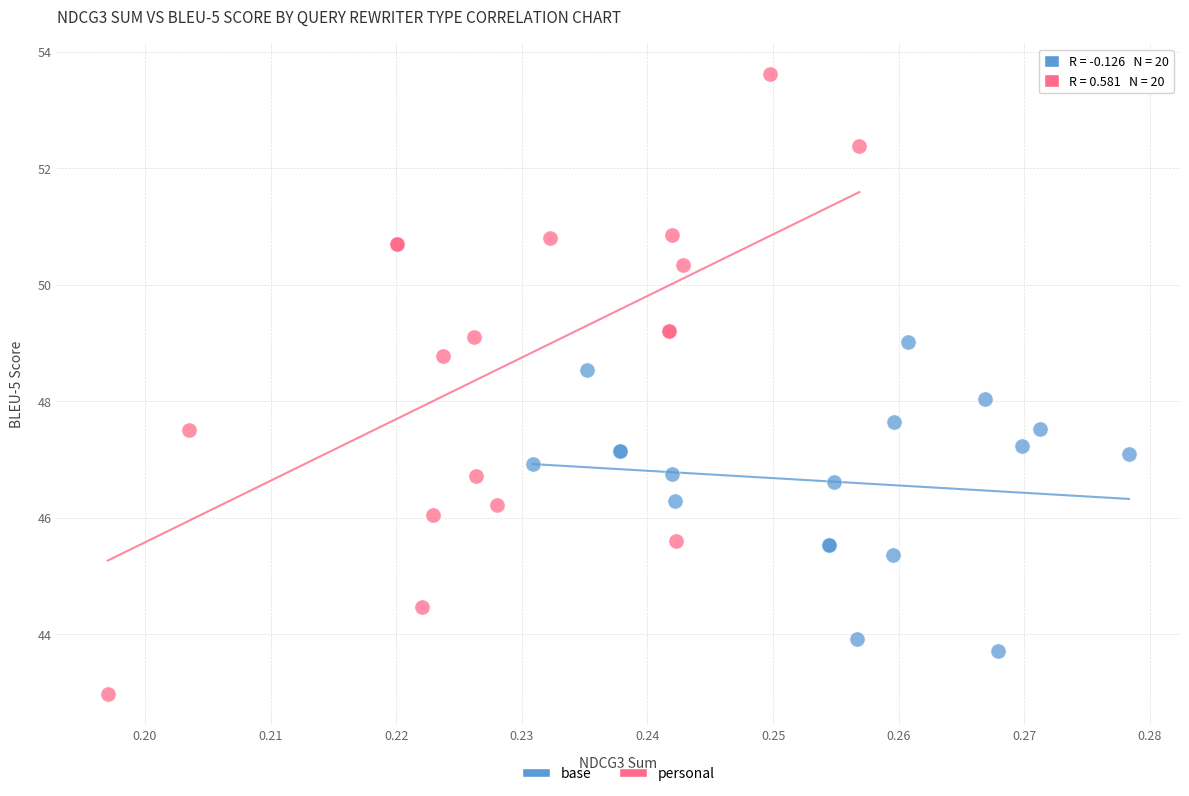

Which series contains the highest Y value?

personal